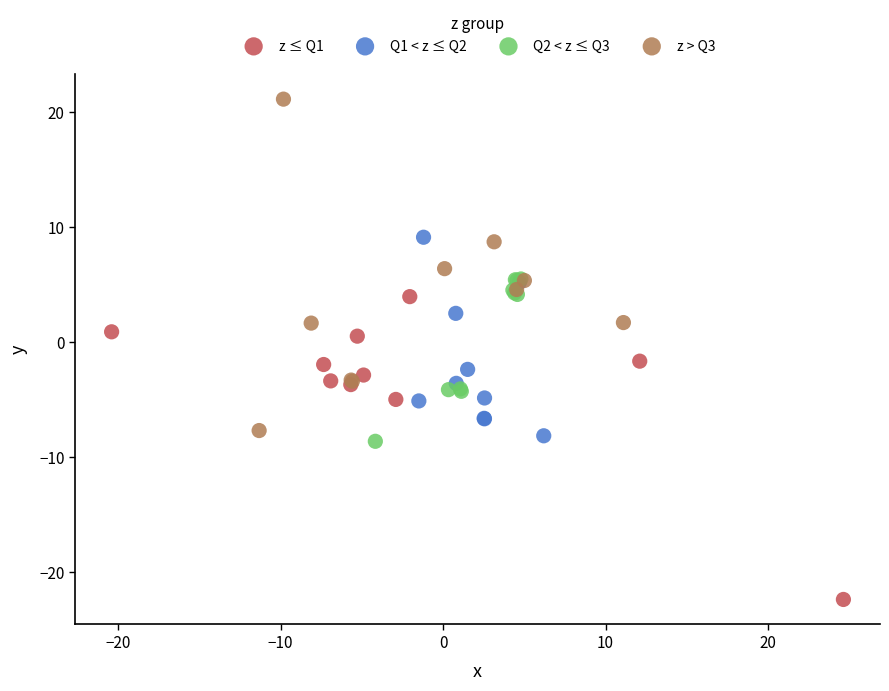

What are all the series names shown in the legend?

z ≤ Q1, Q1 < z ≤ Q2, Q2 < z ≤ Q3, z > Q3